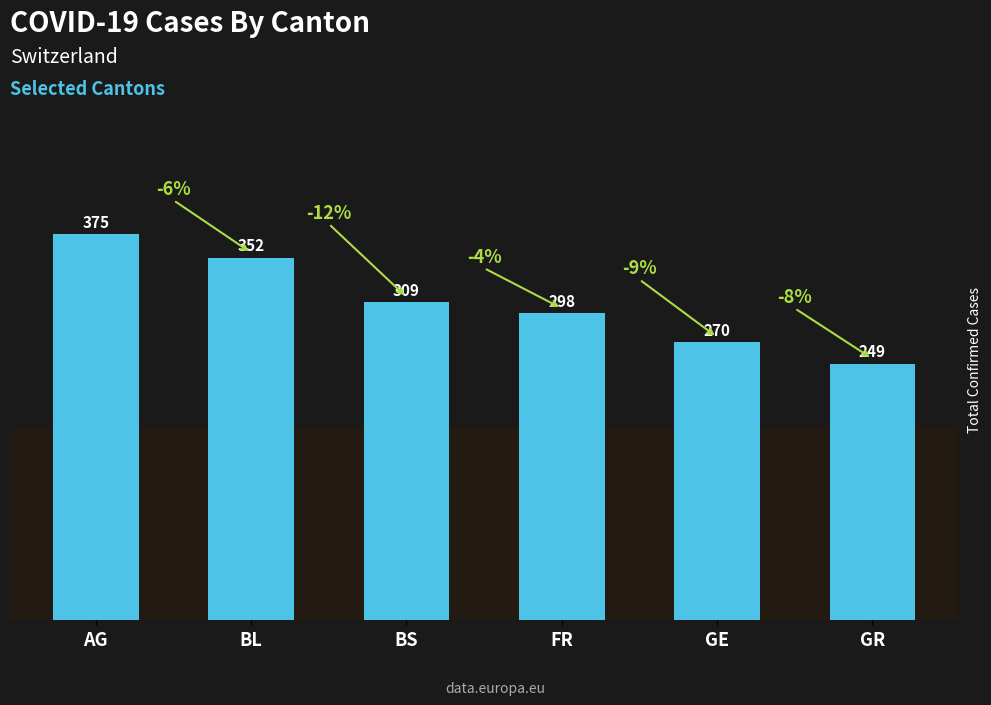

True or false: the data shows 249 at GR.

True